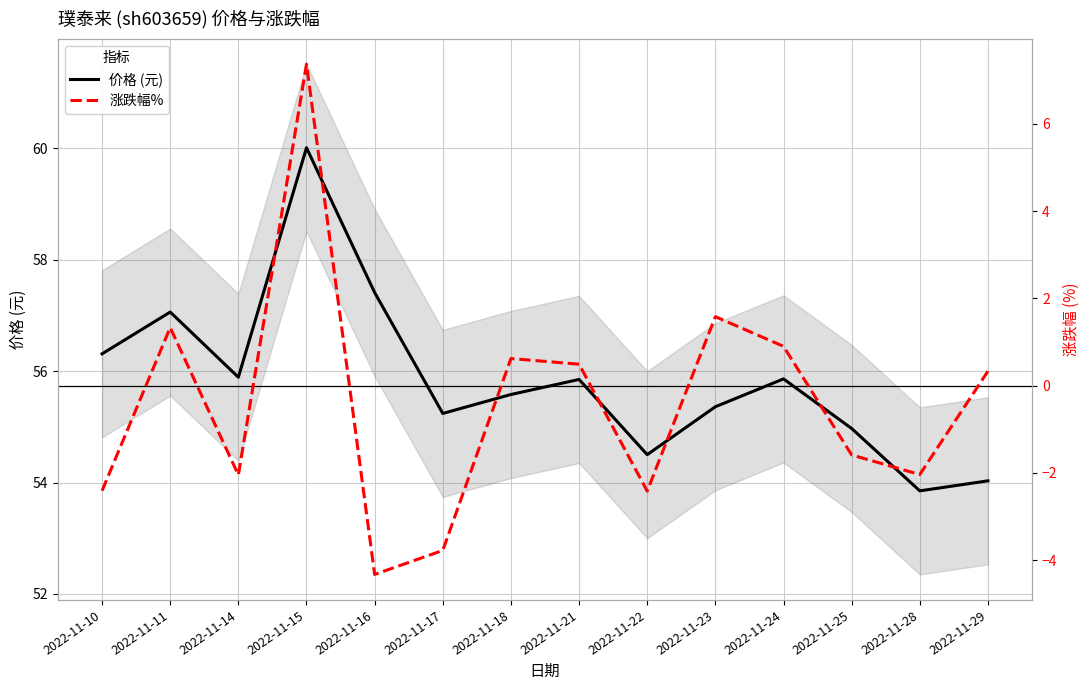

The 涨跌幅% series shows -5.9 at 2022-11-17. True or false?

False